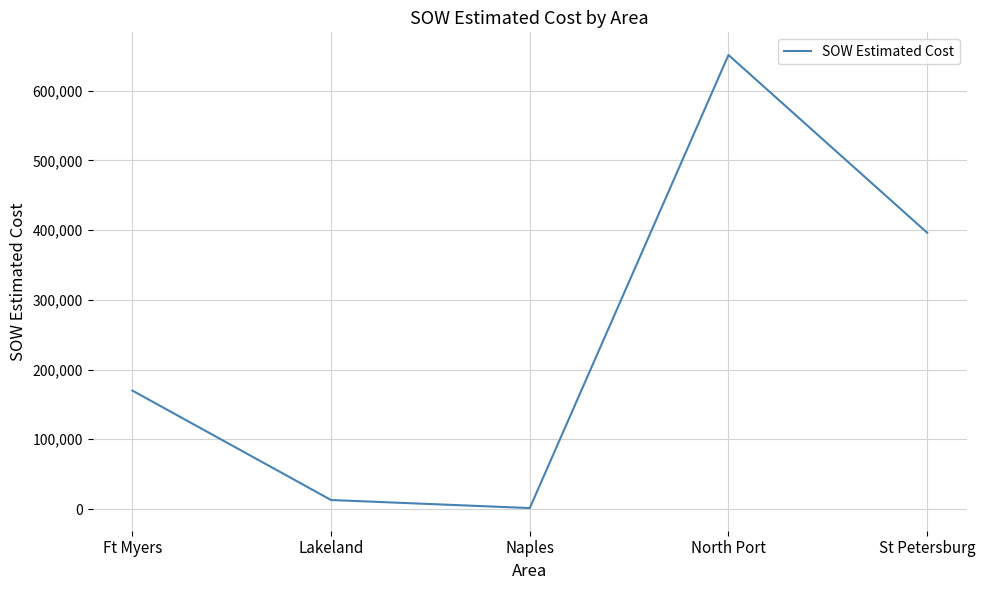

What is the minimum value shown in the chart?

1343.9